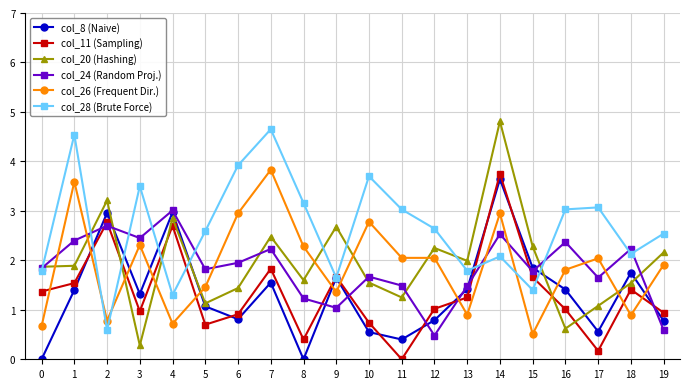

At how many categories does at least one series exceed 1?

20